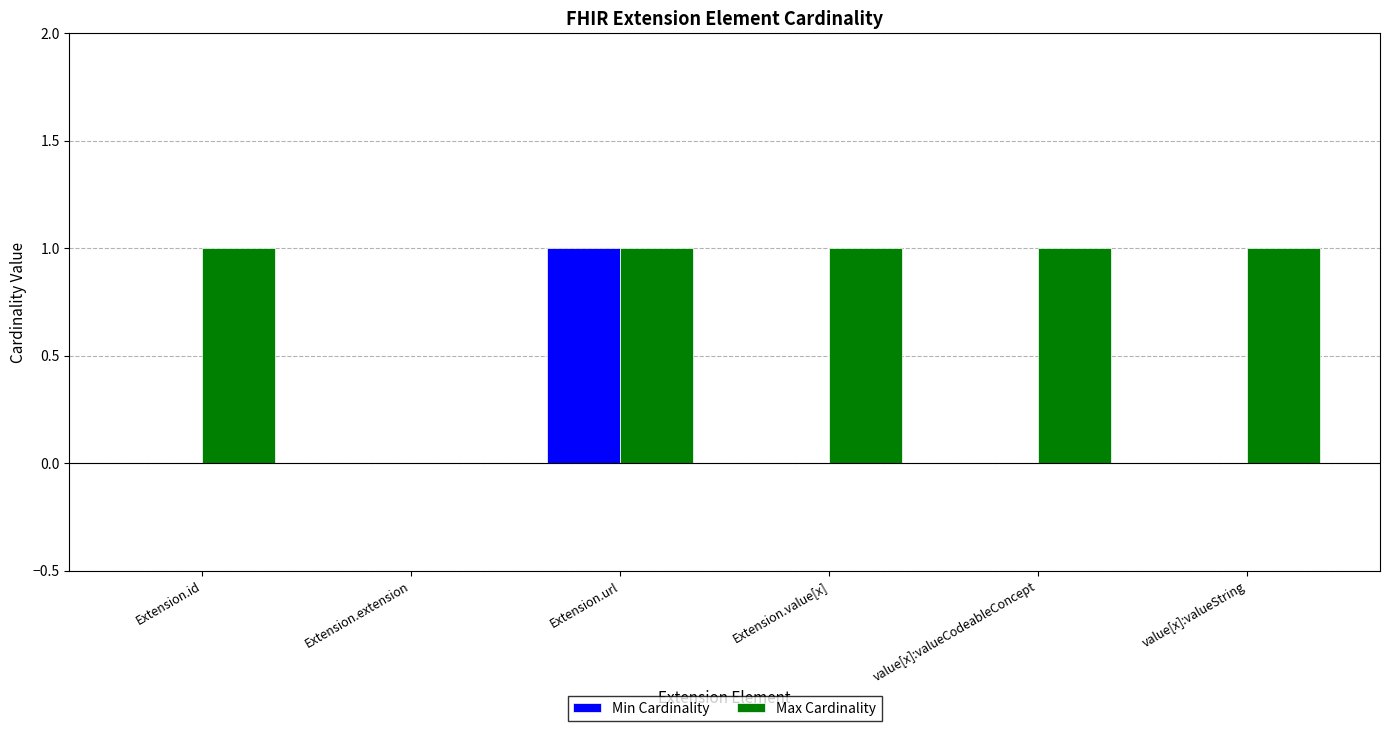

How many categories are shown in the chart?

6